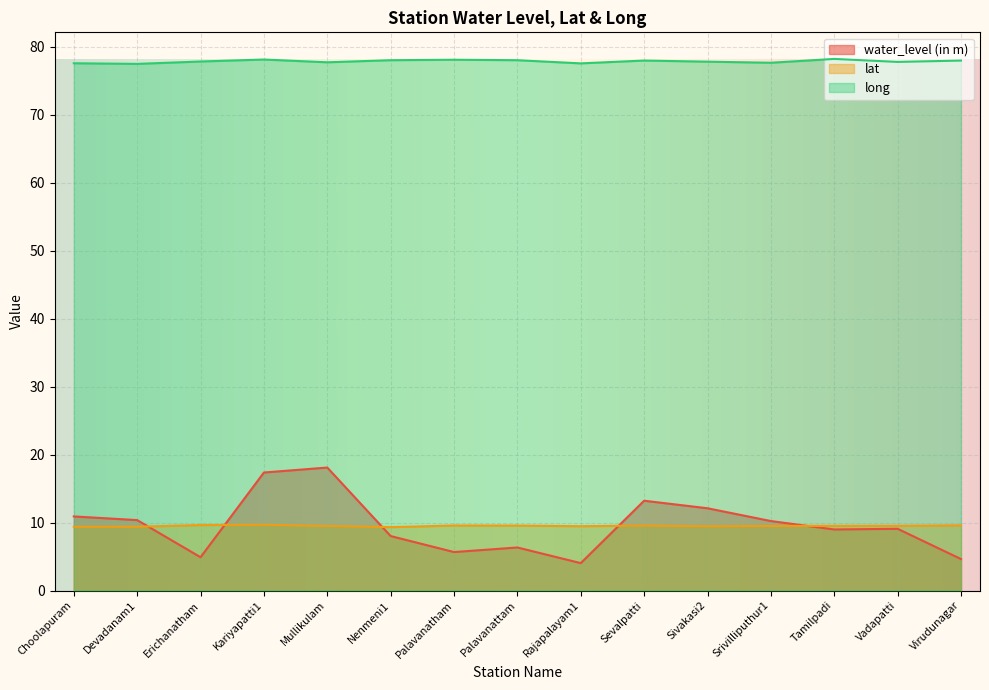

Which label corresponds to the largest value in the chart?

Tamilpadi